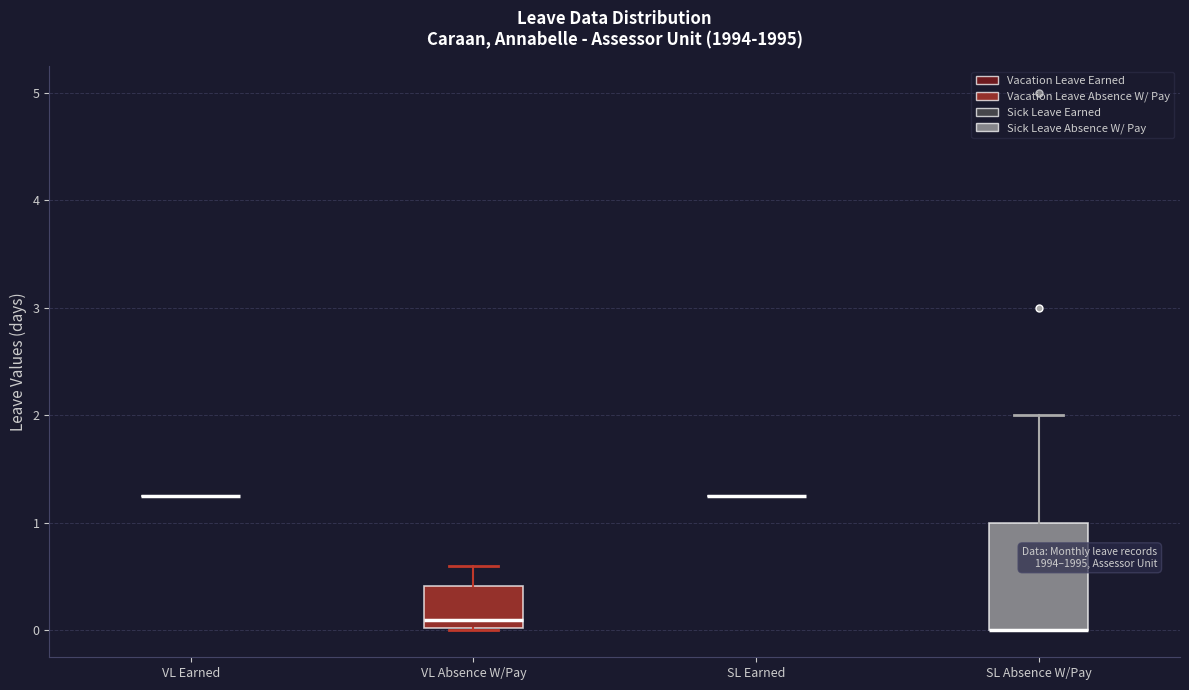

Reading left to right, transcribe this box plot: for each box, give where its median line is, the range the box spans, and where its two whiskers end, as read against the y-axis. The values are not printed on the chart, so give them approximately, as read against the axis.

VL Earned: box collapsed to a line at 1.3, whiskers 1.3 to 1.3
VL Absence W/Pay: median 0.1, box 0.0 to 0.4, whiskers 0.0 to 0.6
SL Earned: box collapsed to a line at 1.3, whiskers 1.3 to 1.3
SL Absence W/Pay: median 0.0 (drawn on the box's lower edge), box 0.0 to 1.0, whiskers 0.0 to 2.0